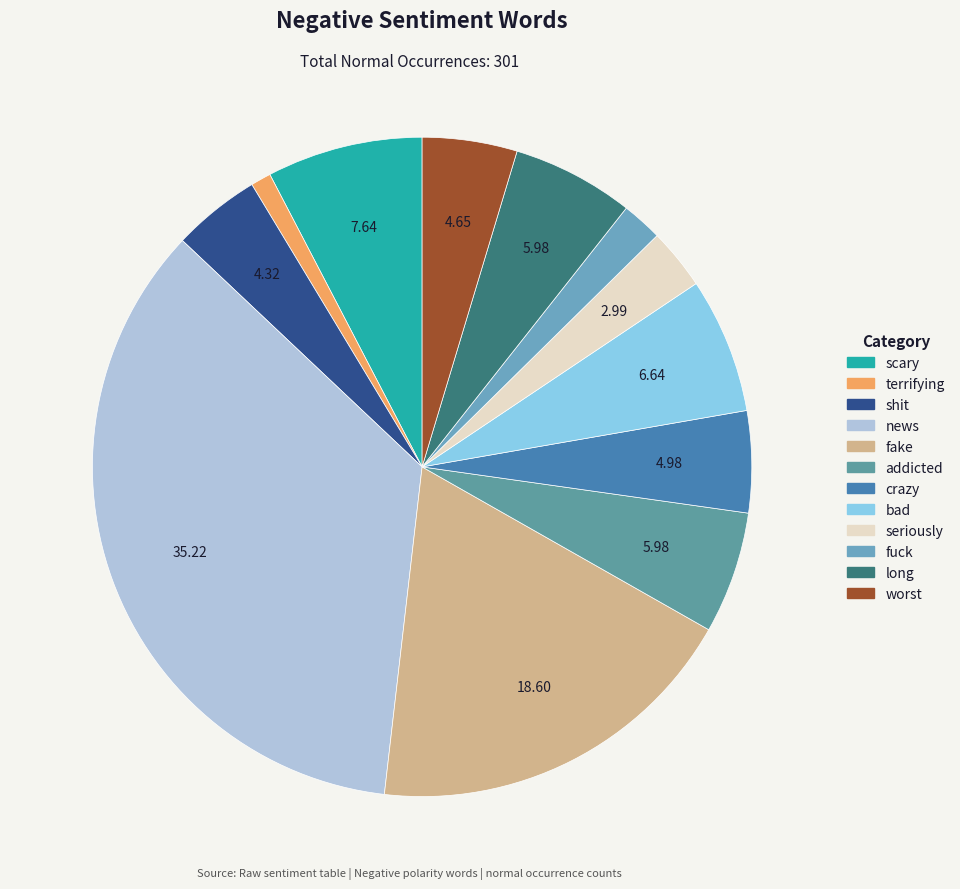

Which category has the smallest portion of the pie?

terrifying